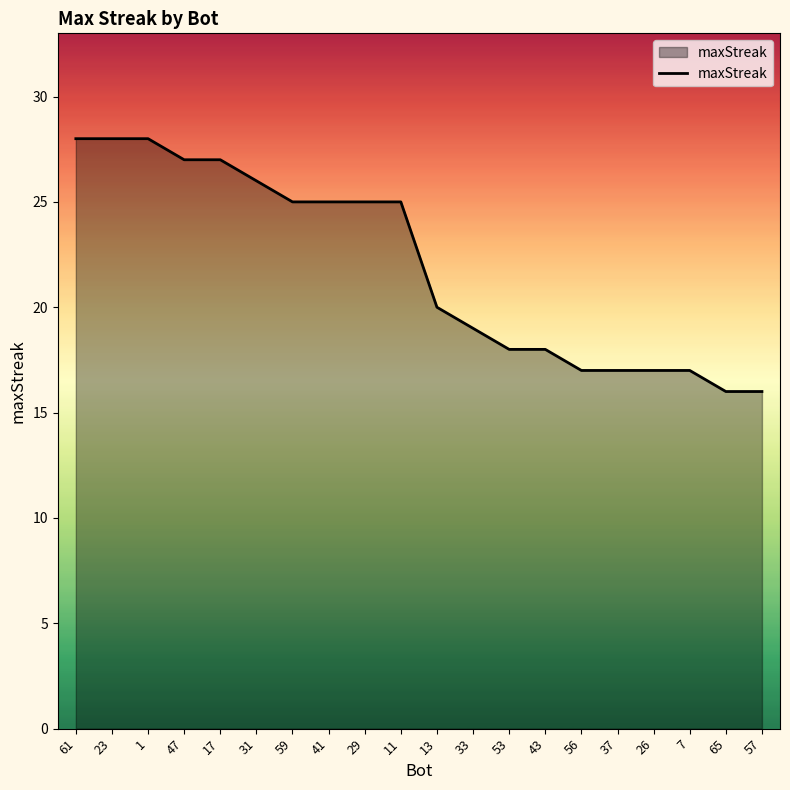

How many categories are shown in the chart?

20